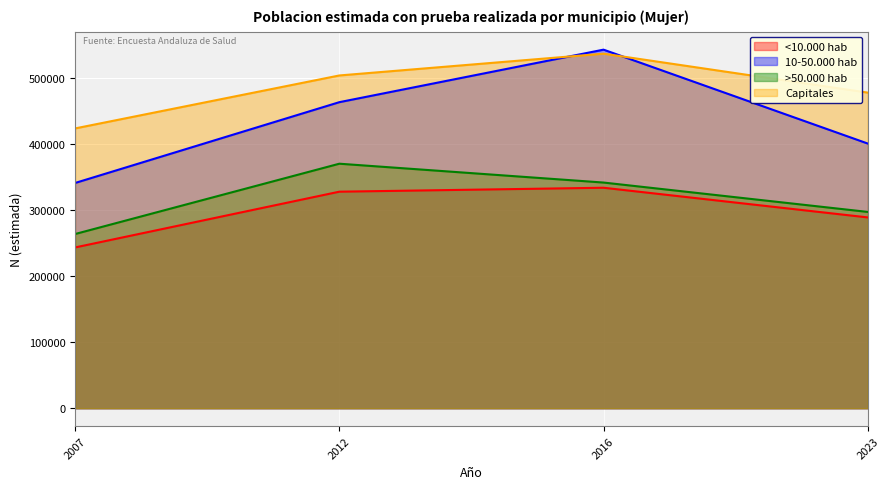

Does the chart display data point markers on the line(s)?

No